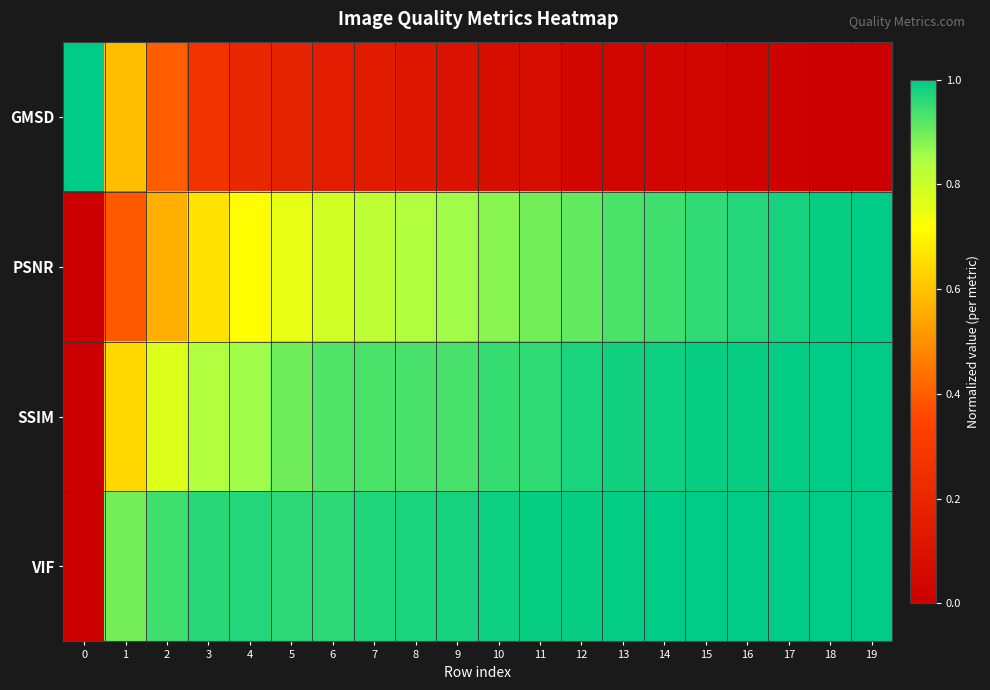

Rank the series by their maximum value, from lowest to highest.

GMSD, PSNR, SSIM, VIF